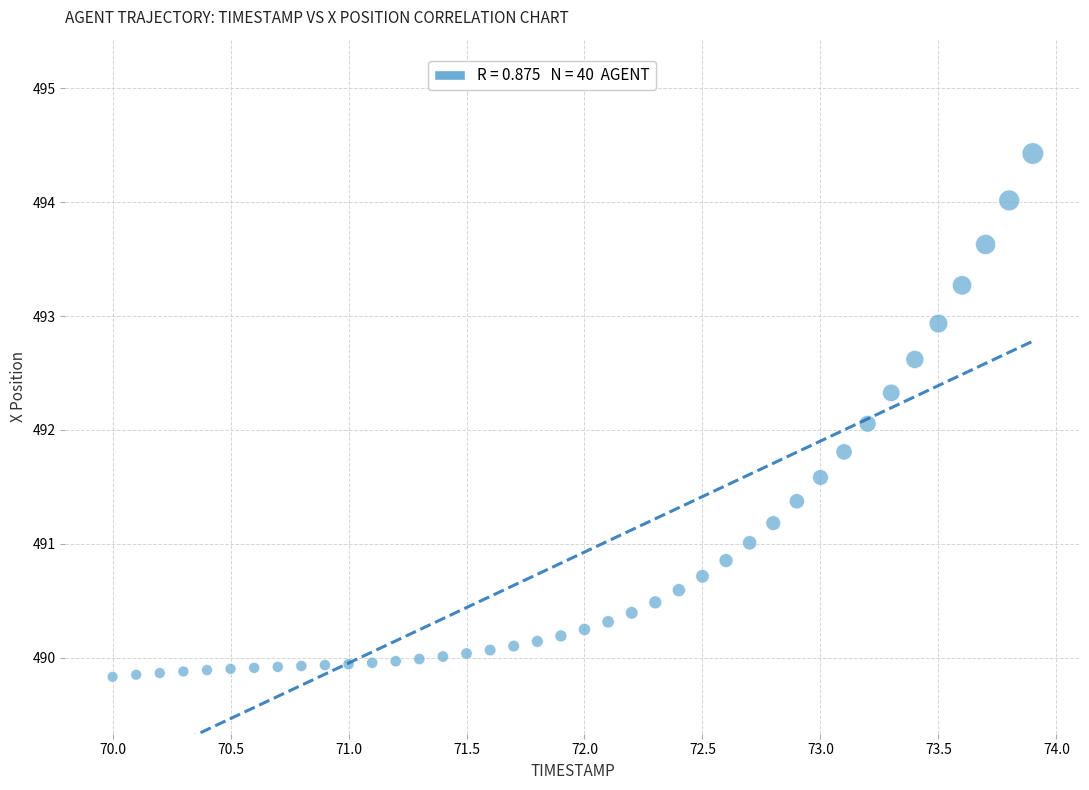

What is the range of X values (max minus min)?

3.9